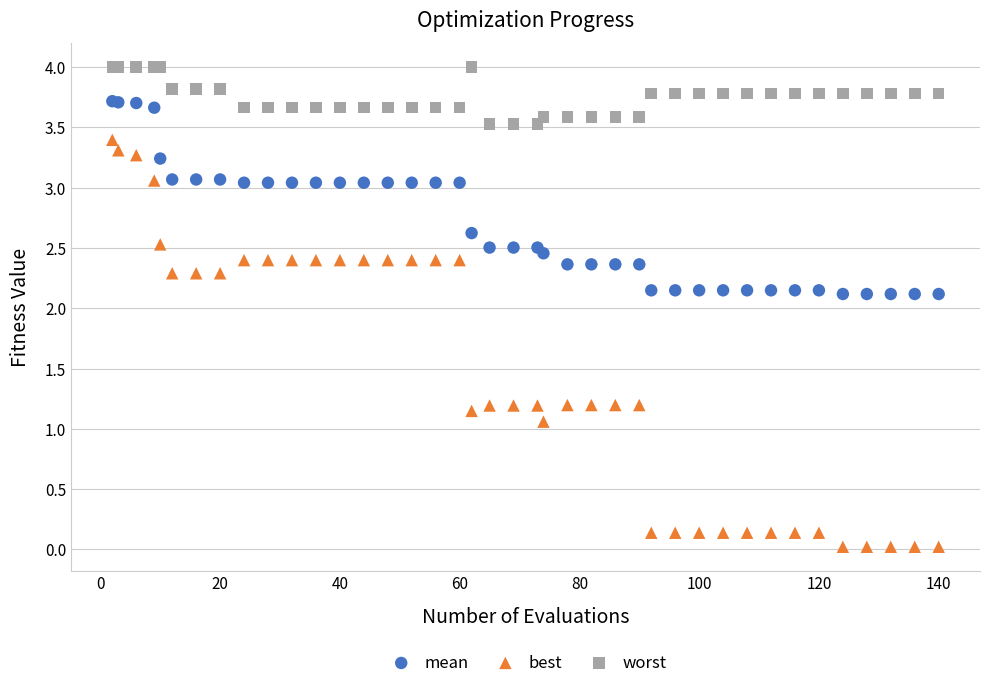

Which series reaches the maximum Y coordinate?

worst